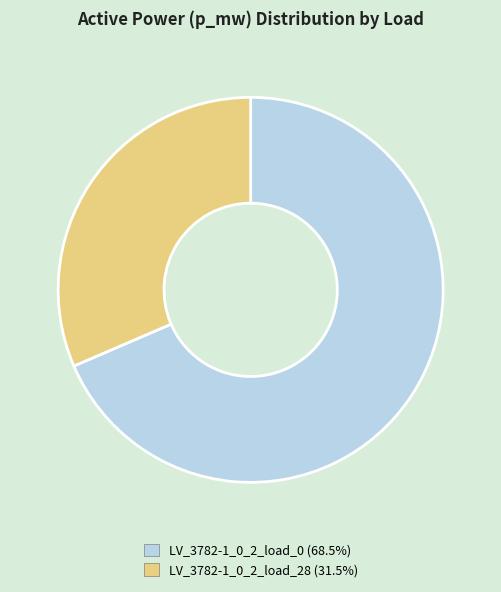

Is LV_3782-1_0_2_load_0 the majority of the pie?

Yes